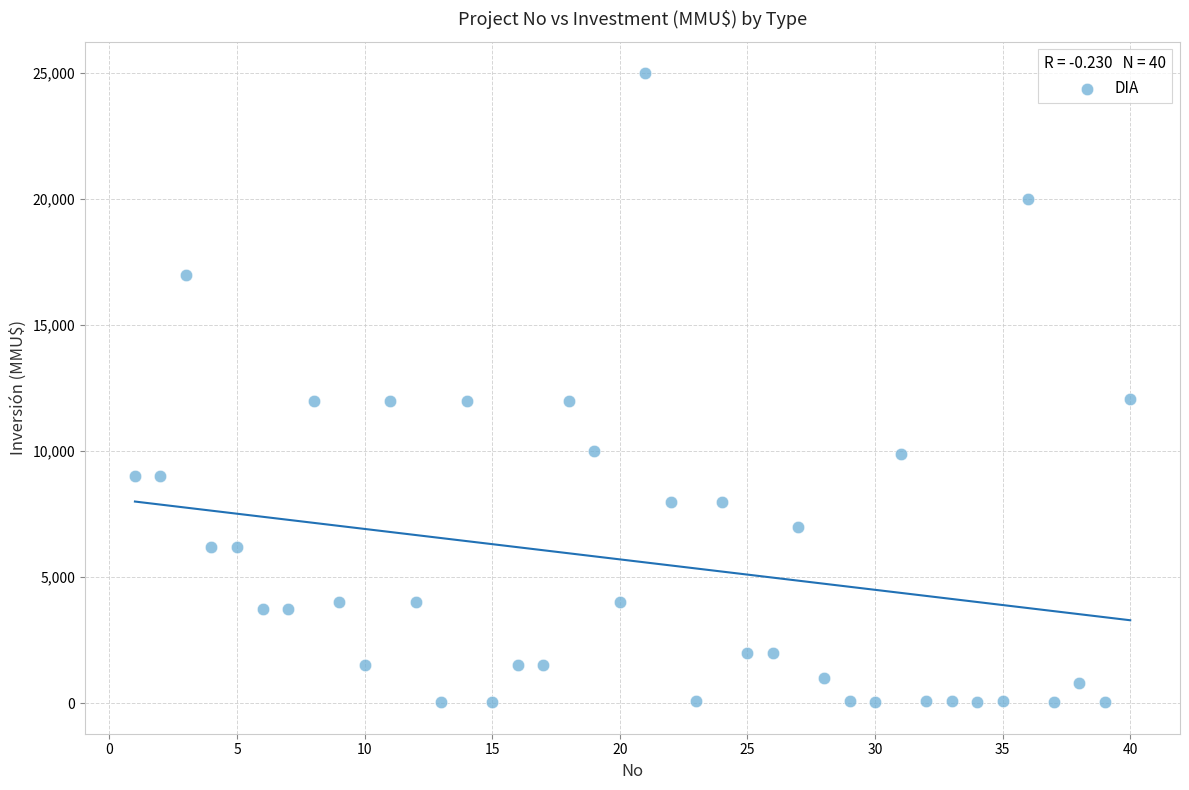

What is the range of X values (max minus min)?

39